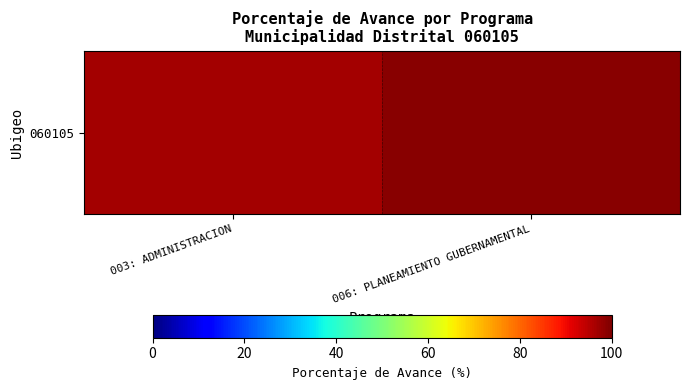

The value at 006: PLANEAMIENTO GUBERNAMENTAL is 148.9. True or false?

False